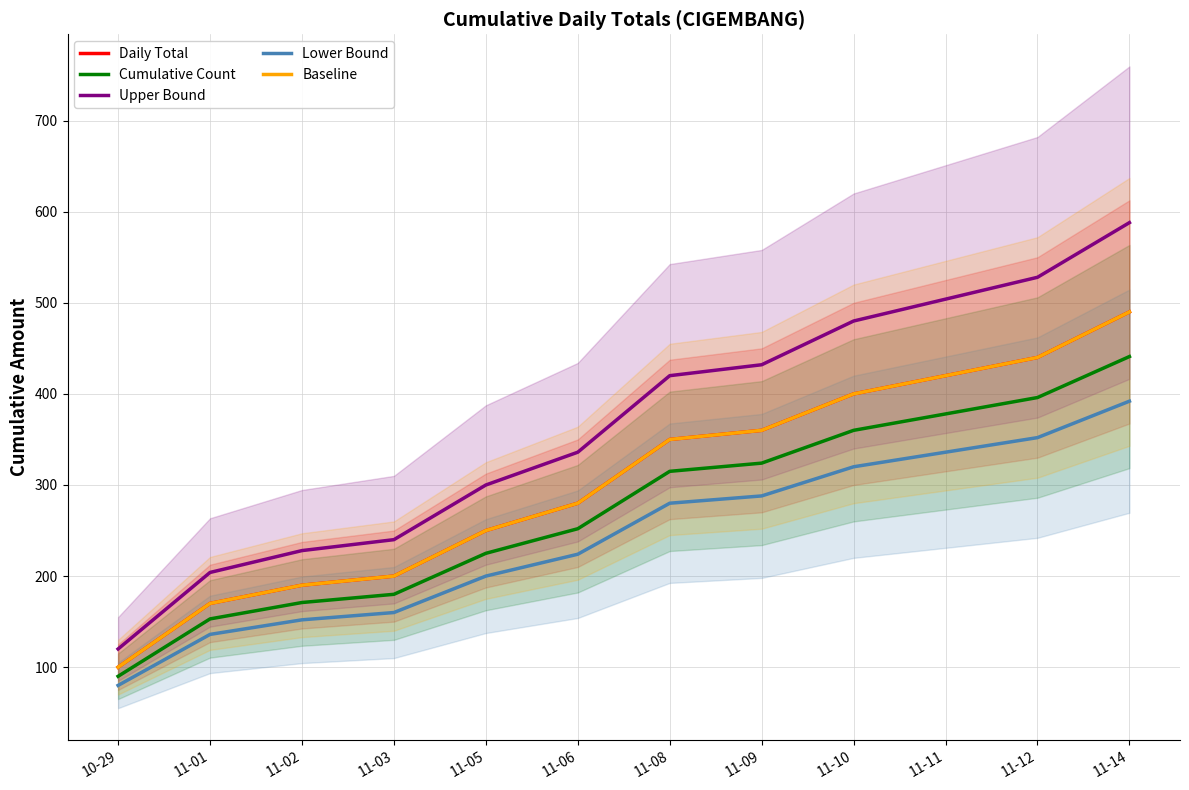

At which label is Cumulative Count closest to 265?

11-06